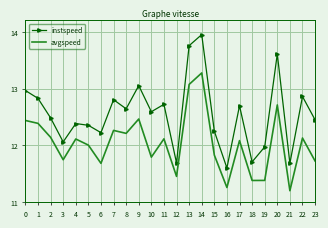

In avgspeed, how many points are higher than both neighbors (excluding endpoints)?

8